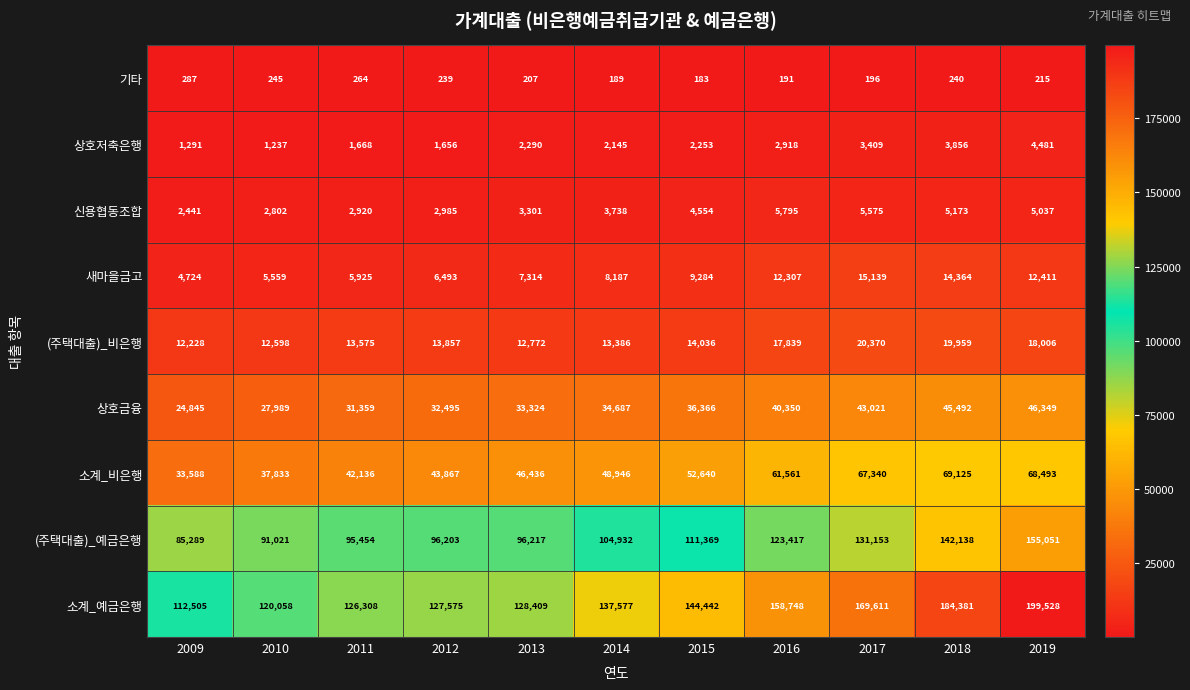

Which series has the widest spread of values?

소계_예금은행